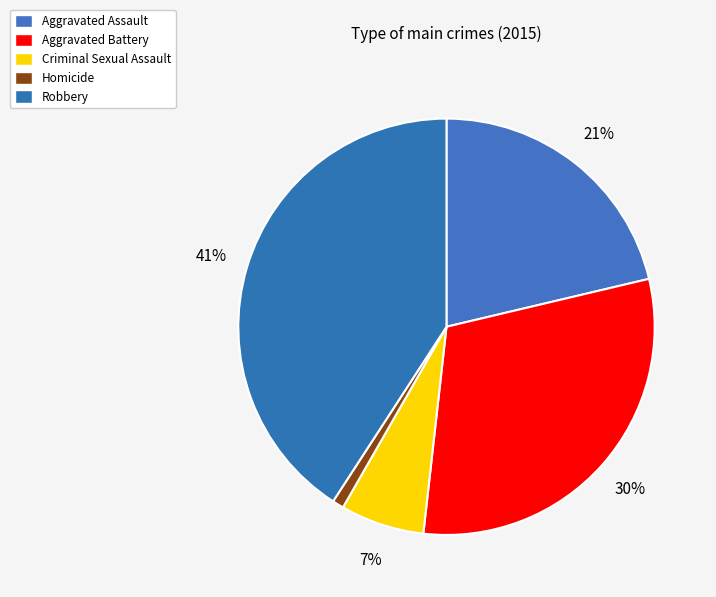

What percentage is NOT represented by Criminal Sexual Assault?

93.5%